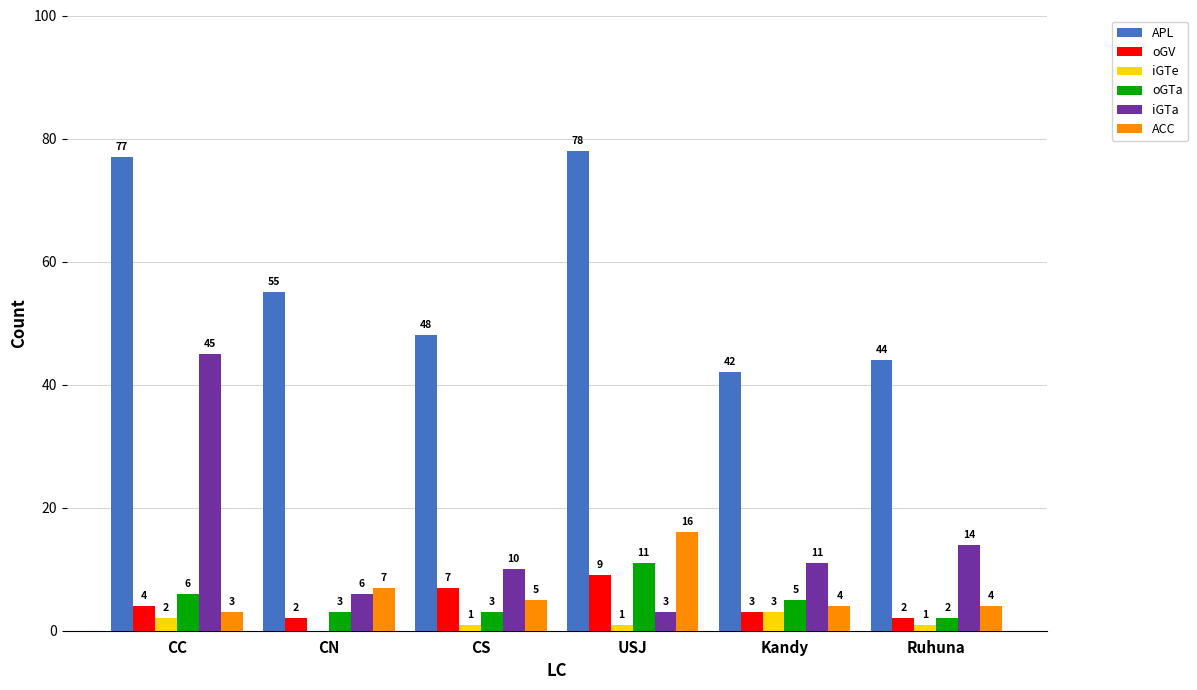

Are the bars grouped side by side (vs. stacked)?

Yes